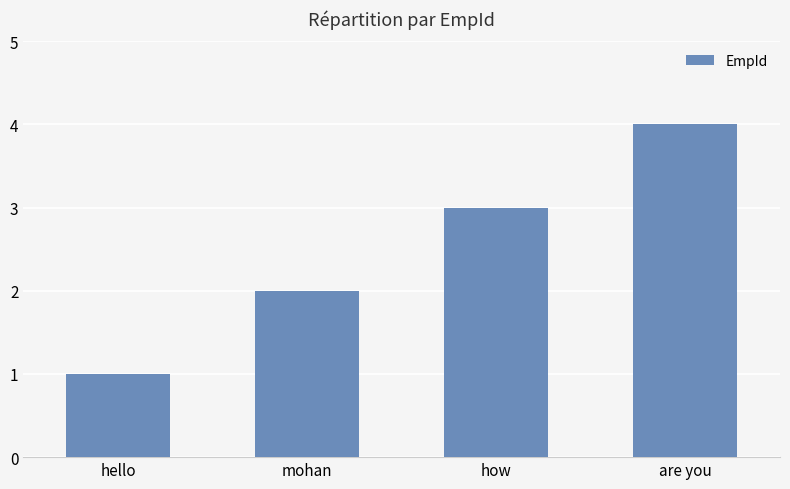

Count the number of data series in this chart.

1